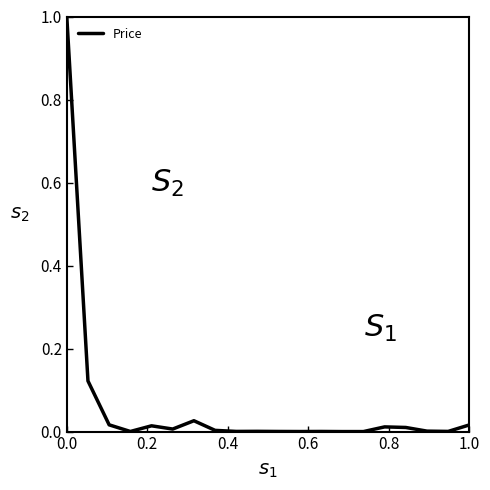

What is the difference between the maximum and minimum values?

1.0